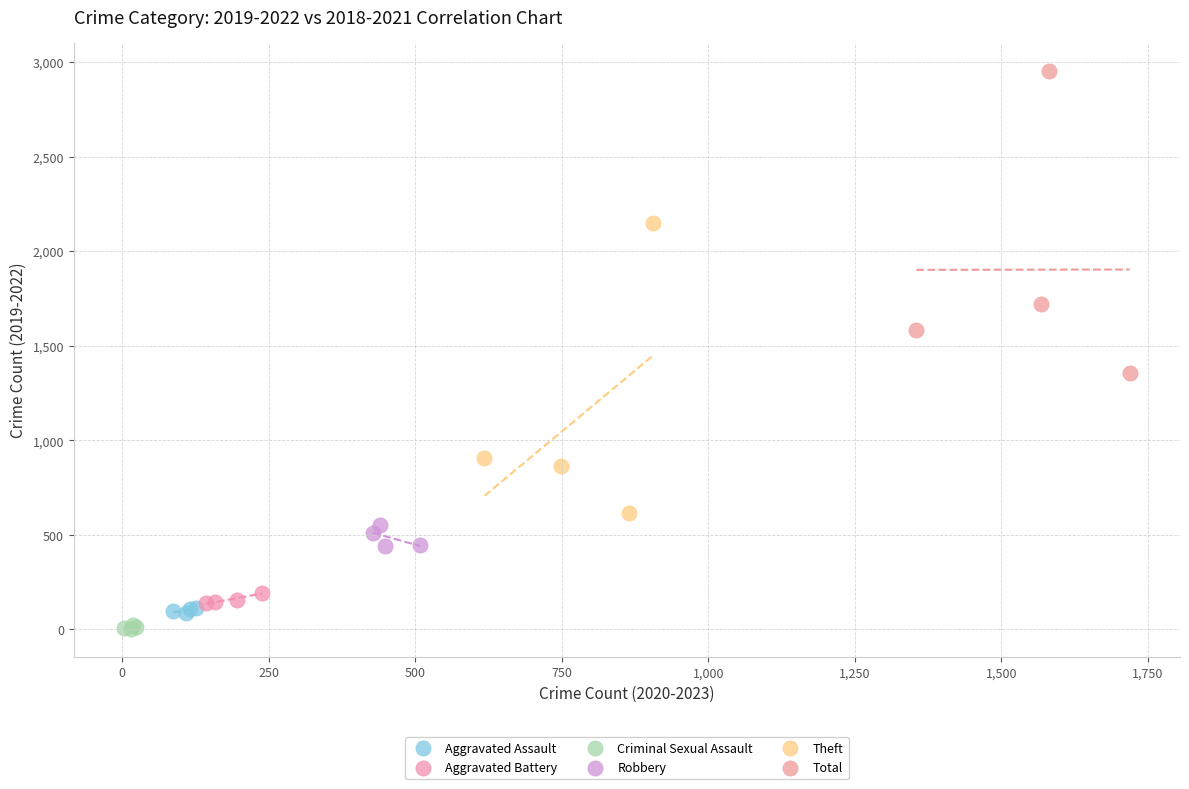

Which series has the largest Y range (max minus min)?

Total